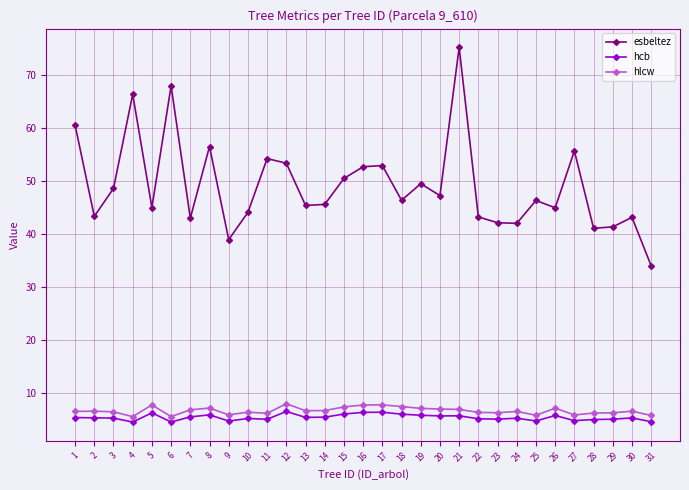

At which category is the sum across all series the highest?

21